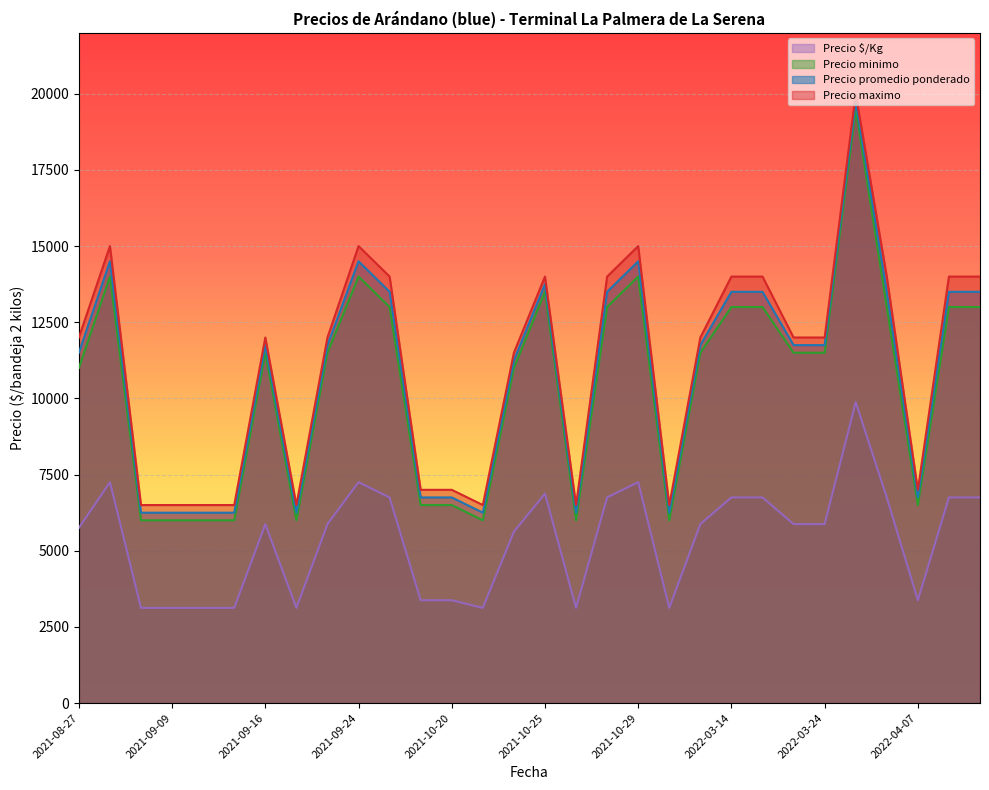

In Precio maximo, how many points are lower than both neighbors (excluding endpoints)?

5